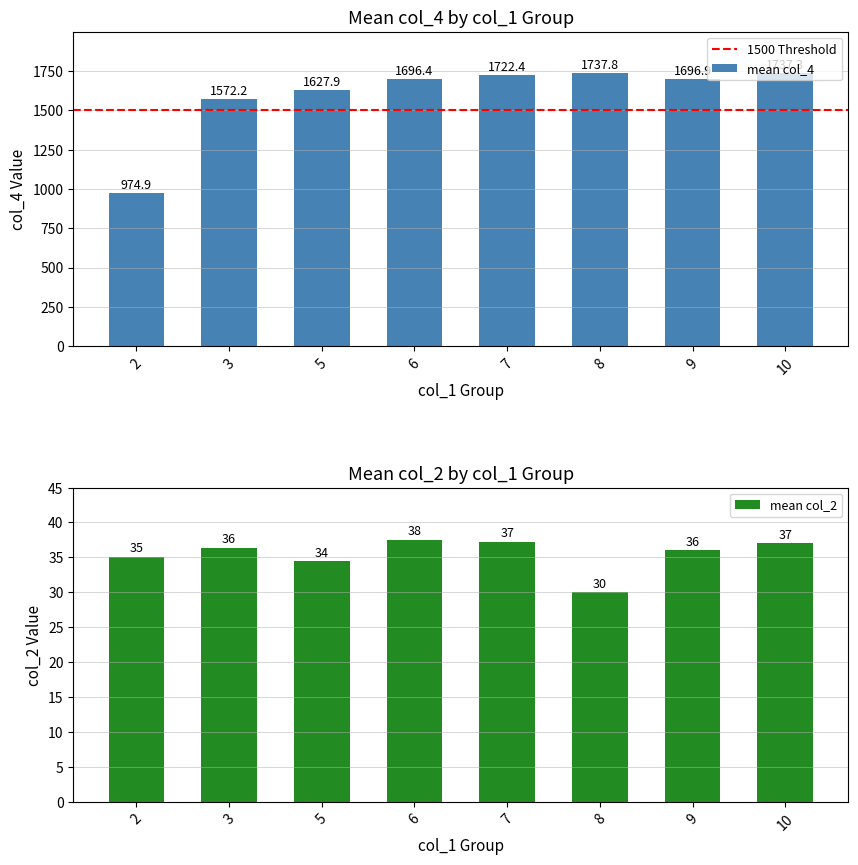

Which series has the largest range (max minus min)?

col_4